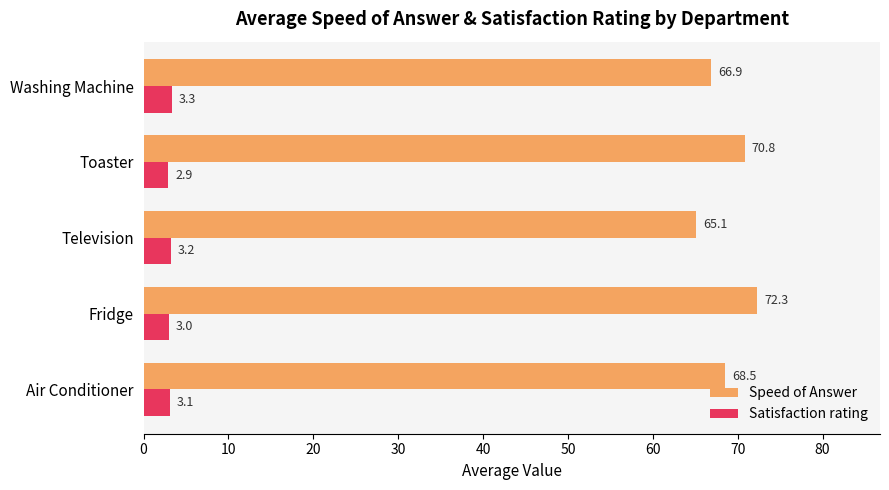

The value of Speed of Answer at Toaster is 70.8. True or false?

True